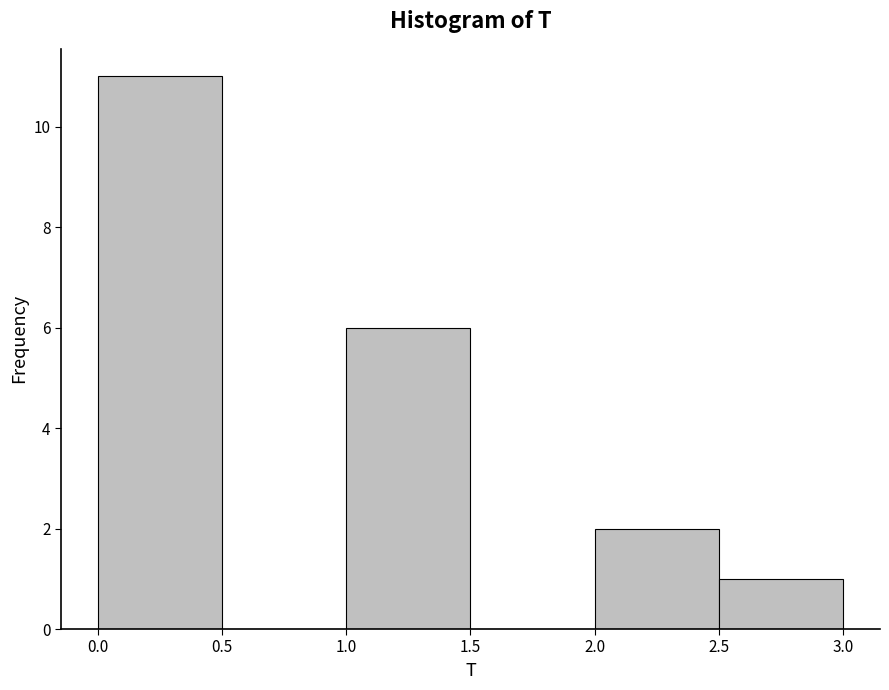

Reading left to right, transcribe this chart: for each bar, give the range it covers on the x-axis and its height. The values are not printed on the chart, so give them approximately, as read against the axis.

0.0 to 0.5: 11
0.5 to 1.0: 0
1.0 to 1.5: 6
1.5 to 2.0: 0
2.0 to 2.5: 2
2.5 to 3.0: 1